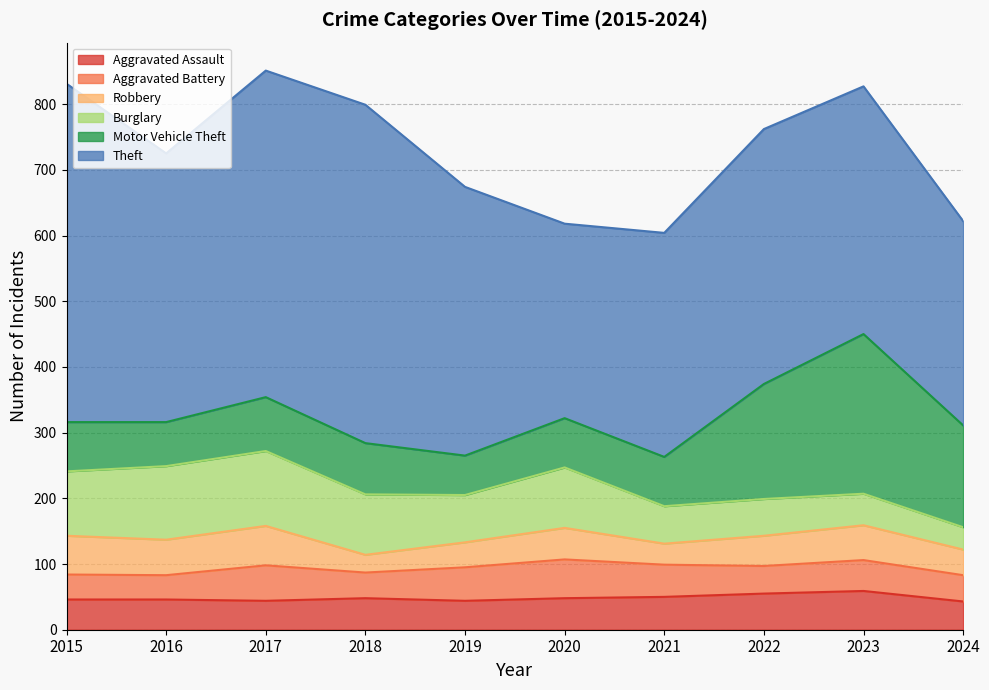

What is the difference between the highest and lowest values at 2019?

371